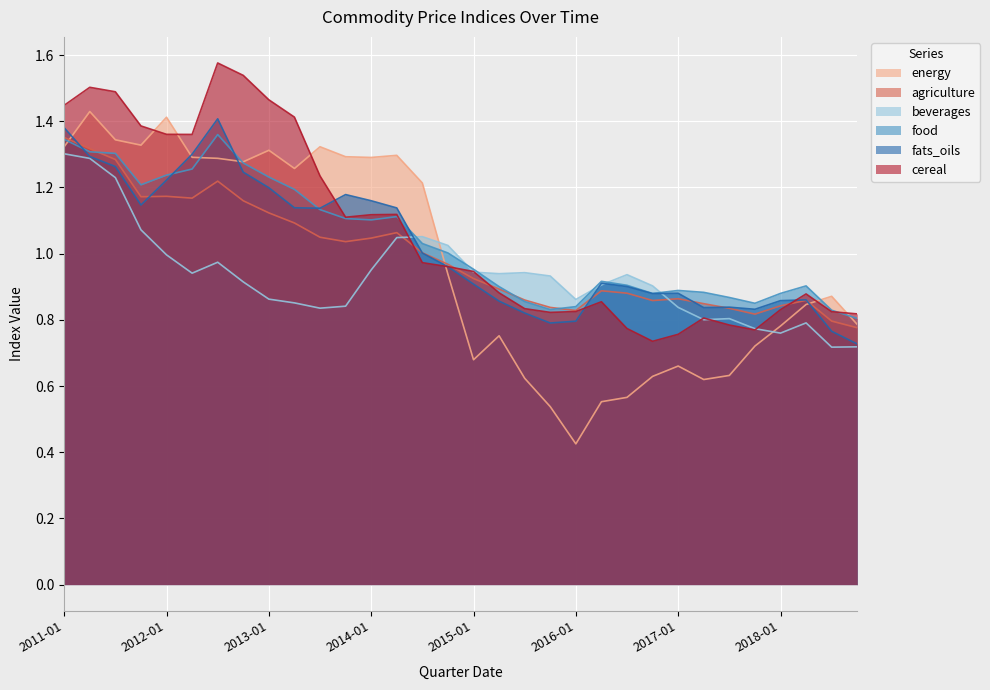

What is the label of the 13th point from the right?

2015-10-01